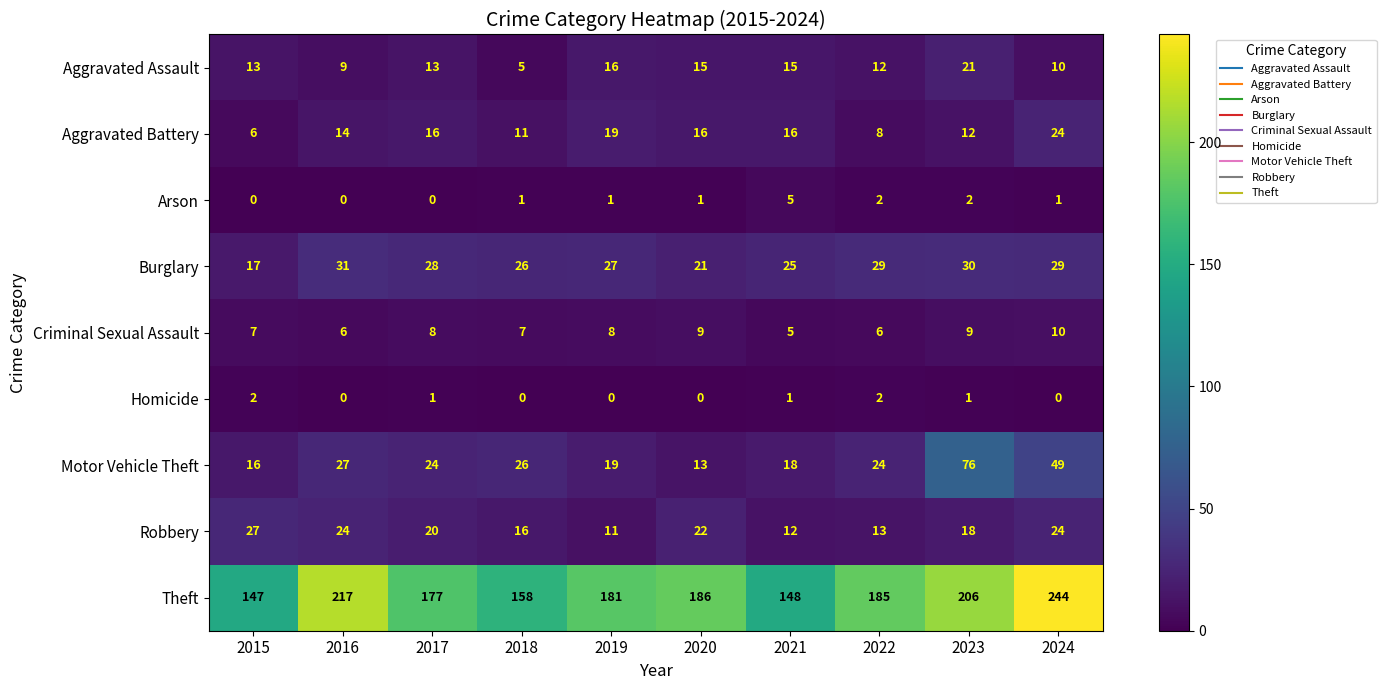

What is the maximum value shown in the chart?

244